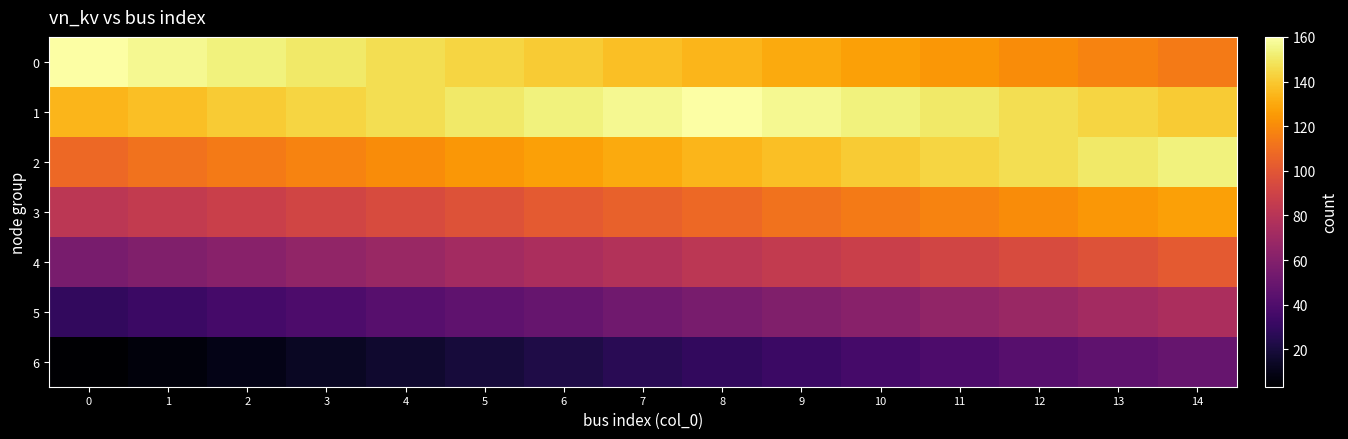

At how many categories does at least one series exceed 139?

15